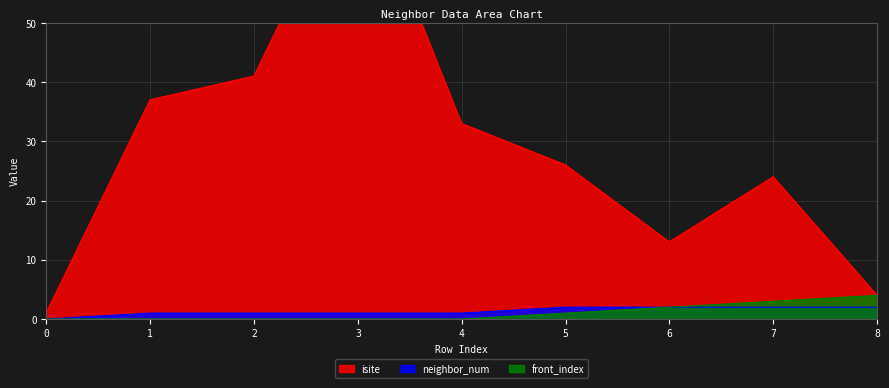

Which series has the largest range (max minus min)?

isite